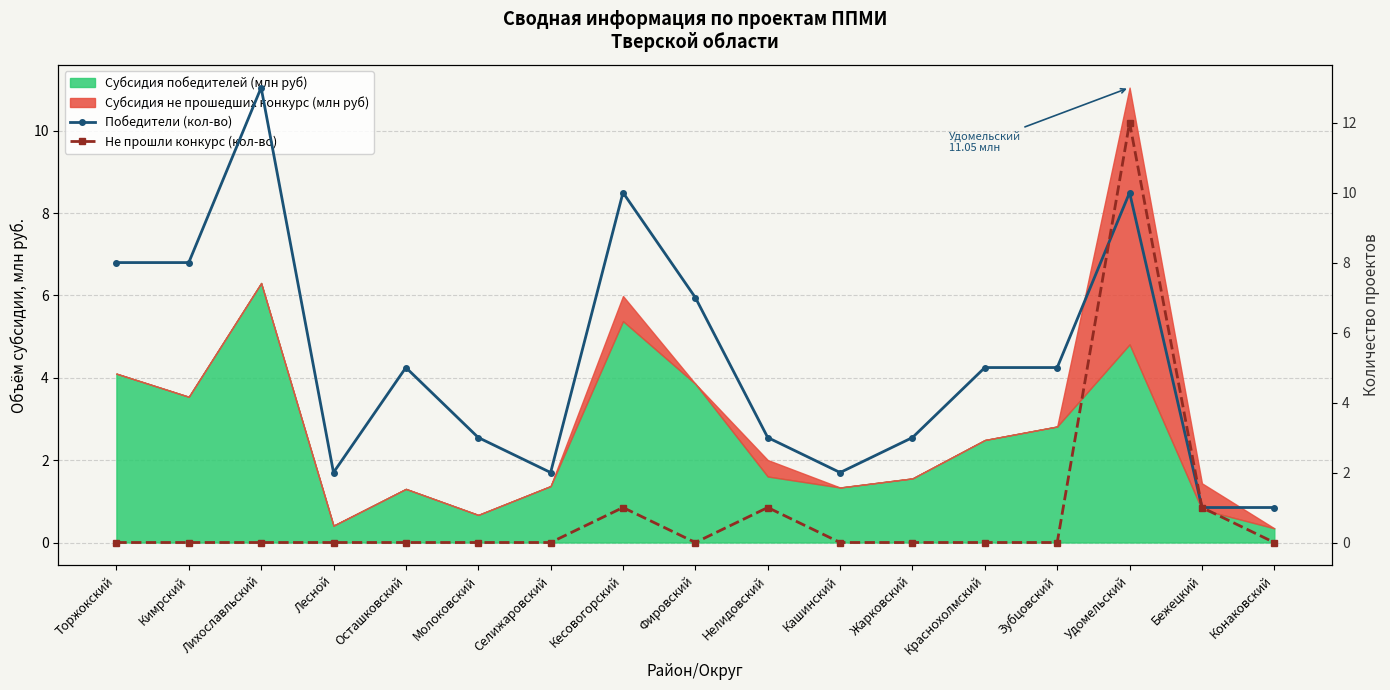

What is the label of the 12th point from the right?

Молоковский